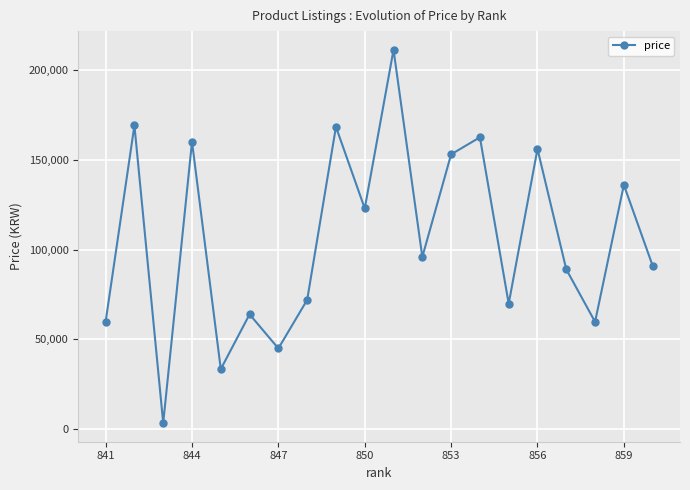

How many interior local valleys (lower than both neighbors) does the data have?

7